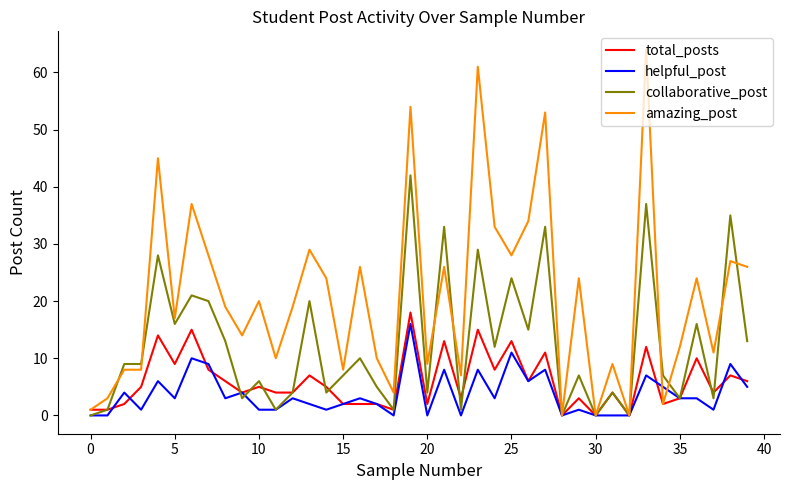

Which series has the largest total across all categories?

amazing_post